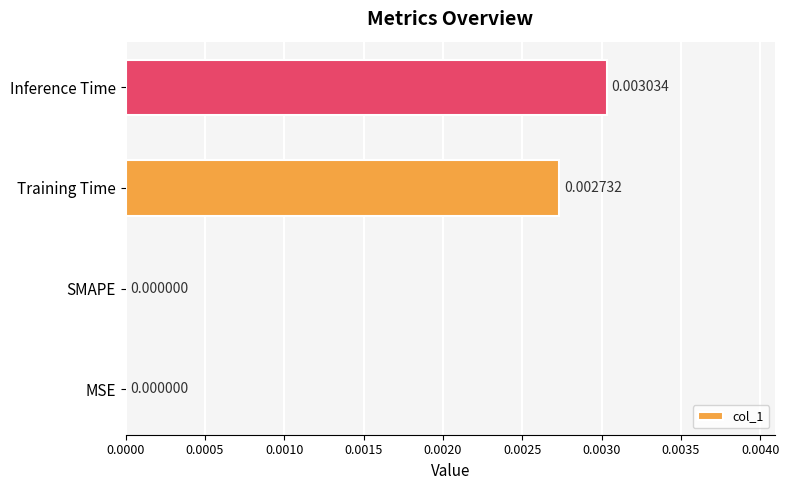

Count the number of categories in the chart.

4